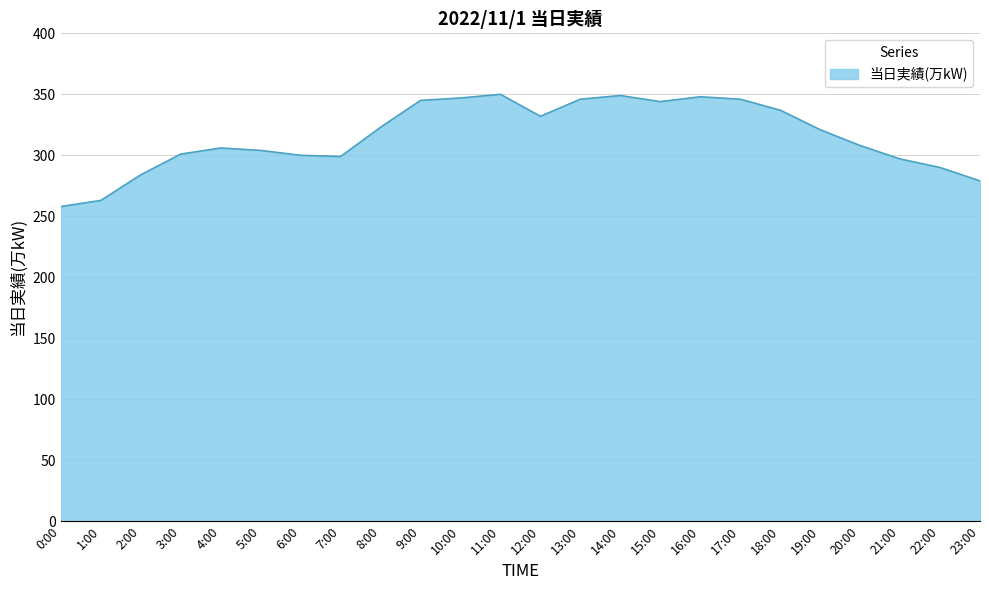

The value at 18:00 is 337. True or false?

True